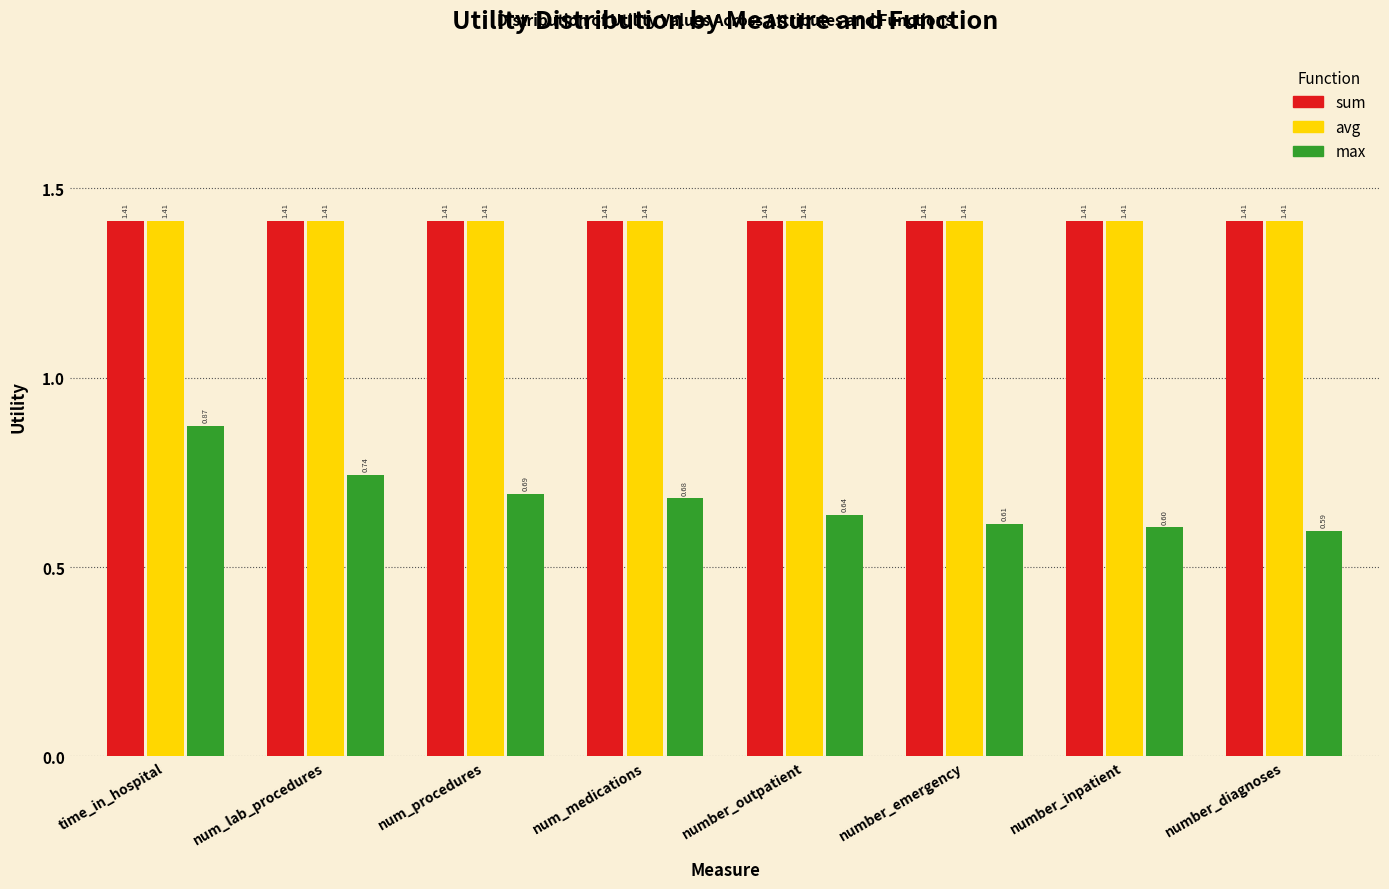

Which category has the lowest value across all series?

number_diagnoses